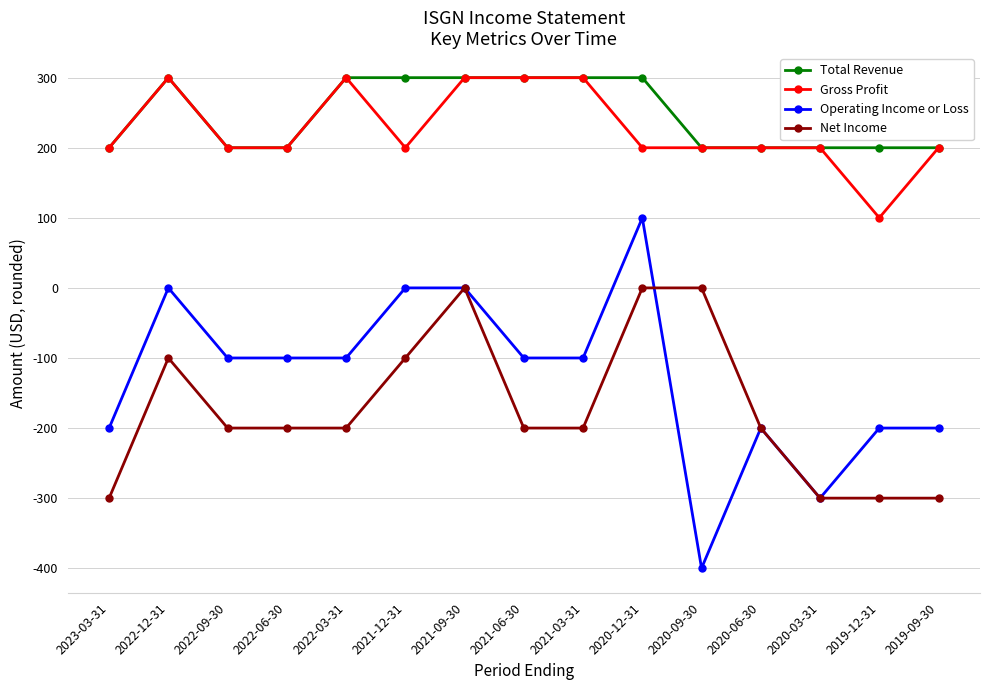

What value does the Operating Income or Loss series have at 2020-09-30?

-400